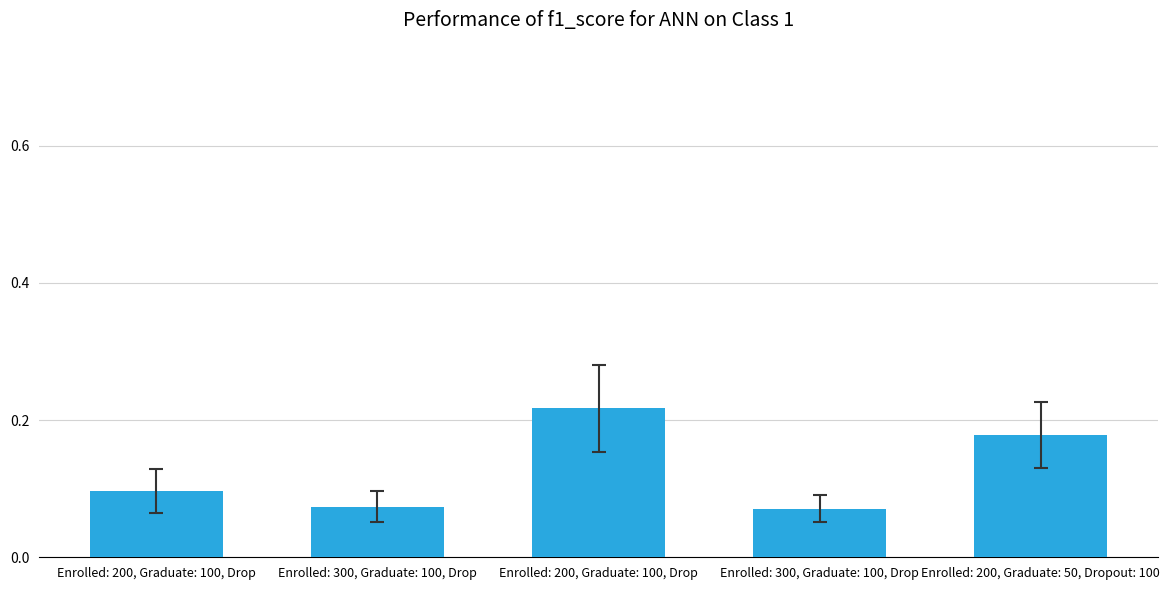

Does the chart contain any negative values?

No